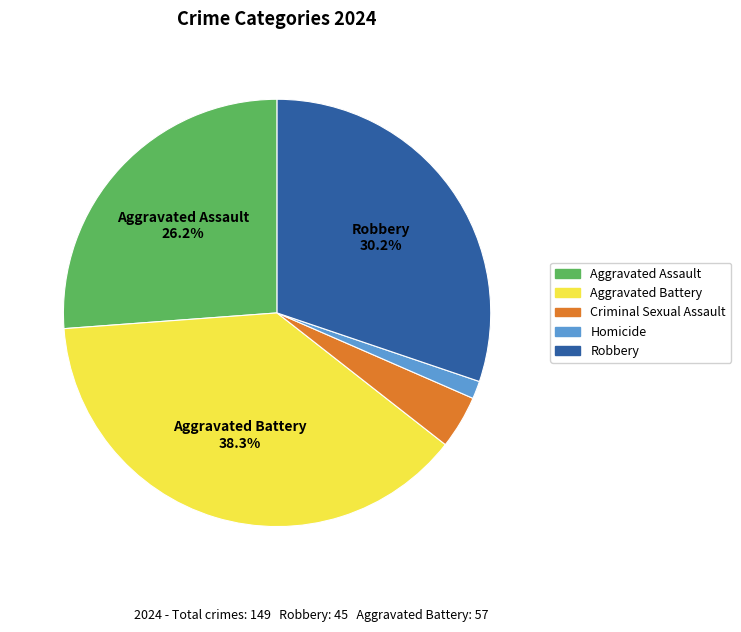

Does Criminal Sexual Assault represent more than half of the total?

No